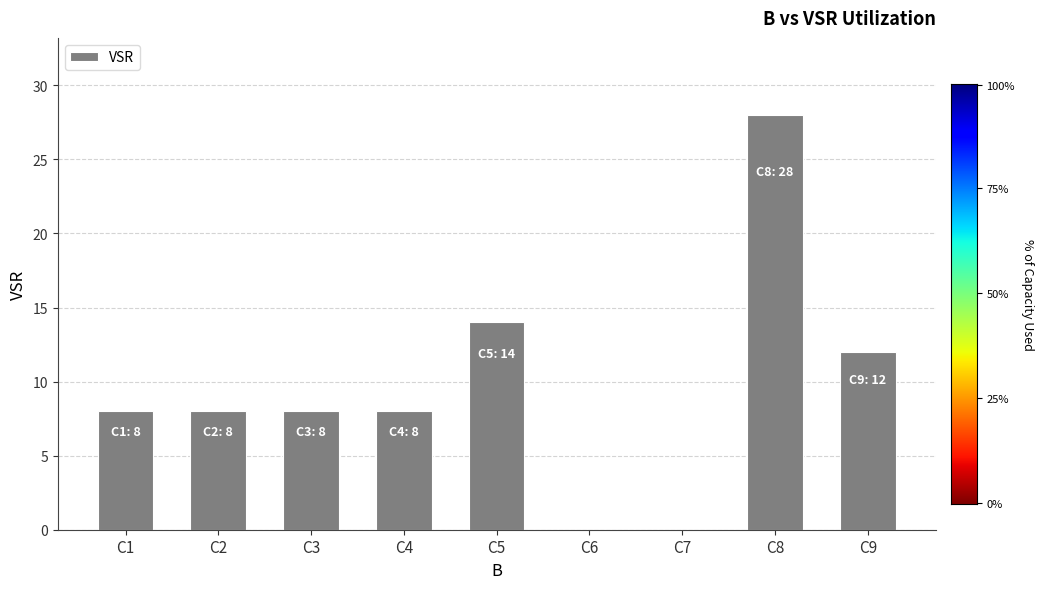

At which category does the chart reach its peak across all series?

C8